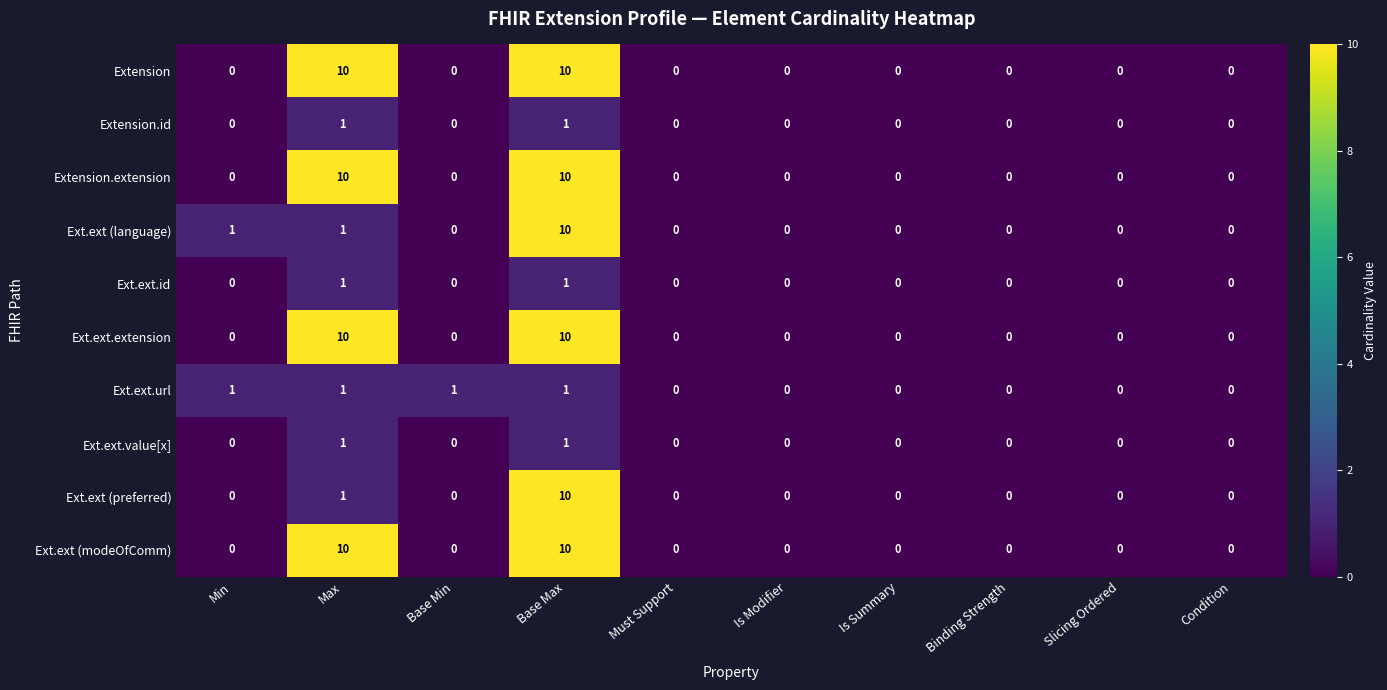

What is the sum of the Extension values at Min and Max?

10